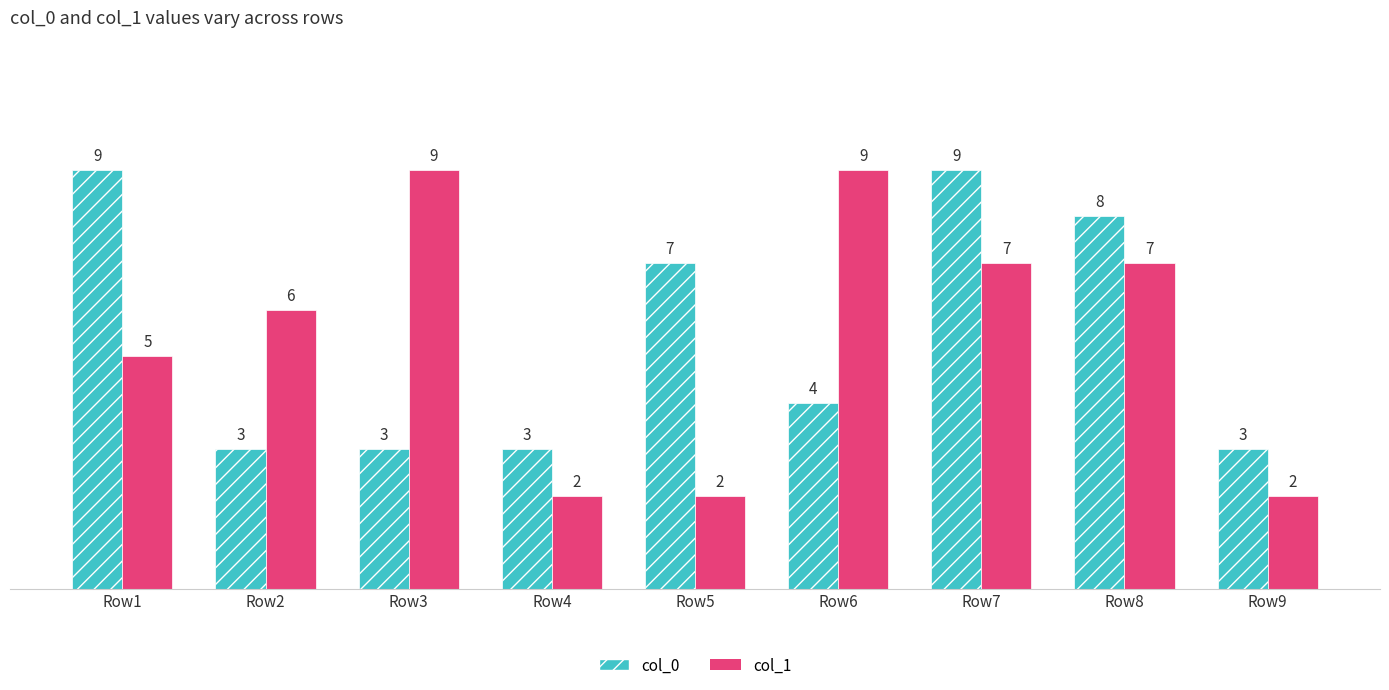

Does the chart contain stacked bars?

No